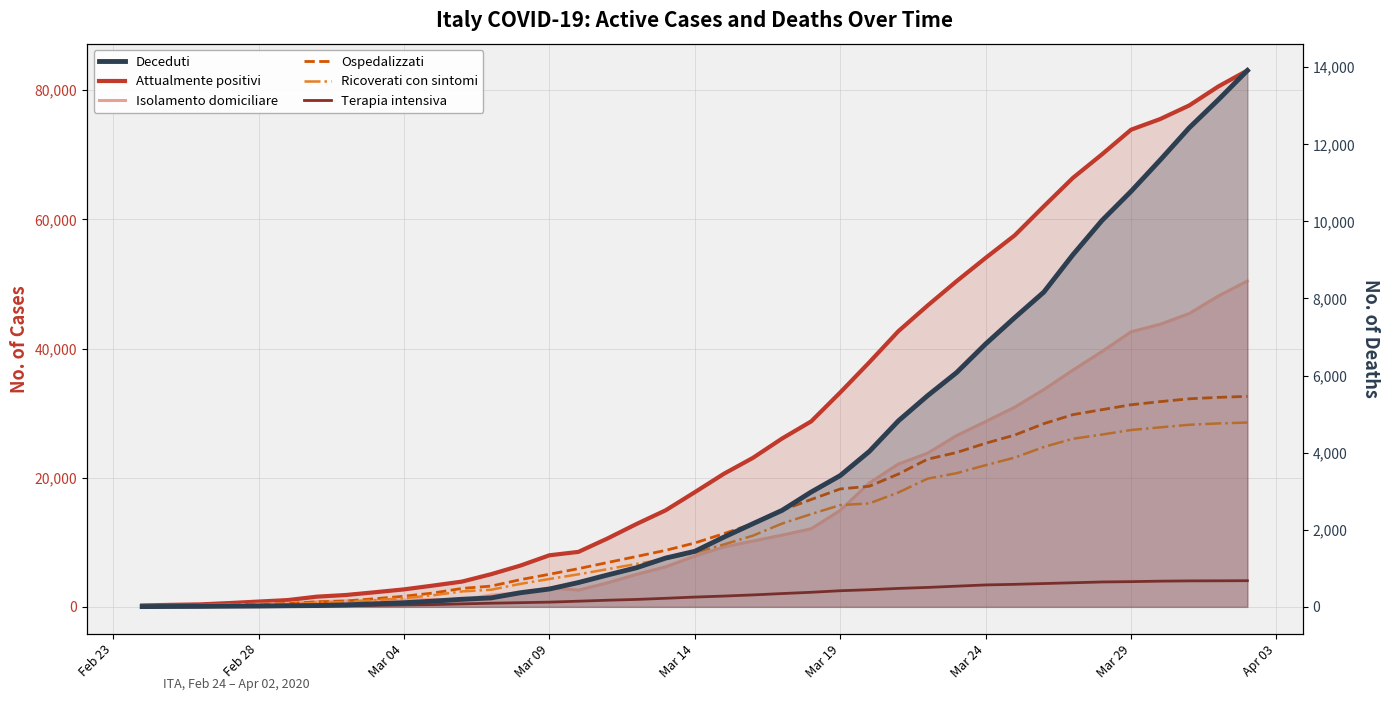

What is the value of the Attualmente positivi point at the 26th from the left?

37860